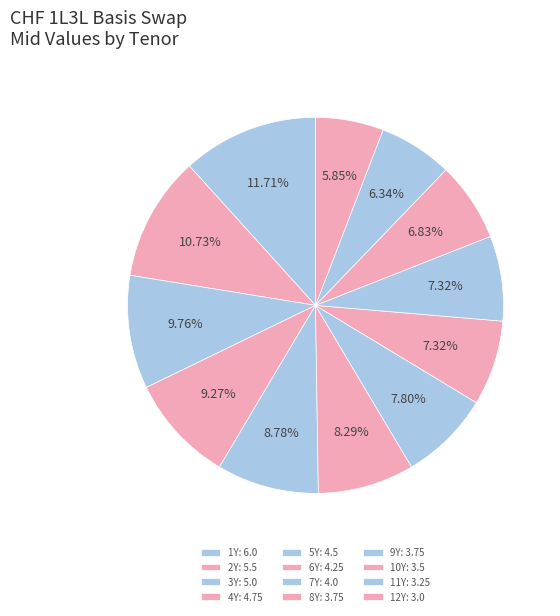

Count the number of slices in the pie.

12